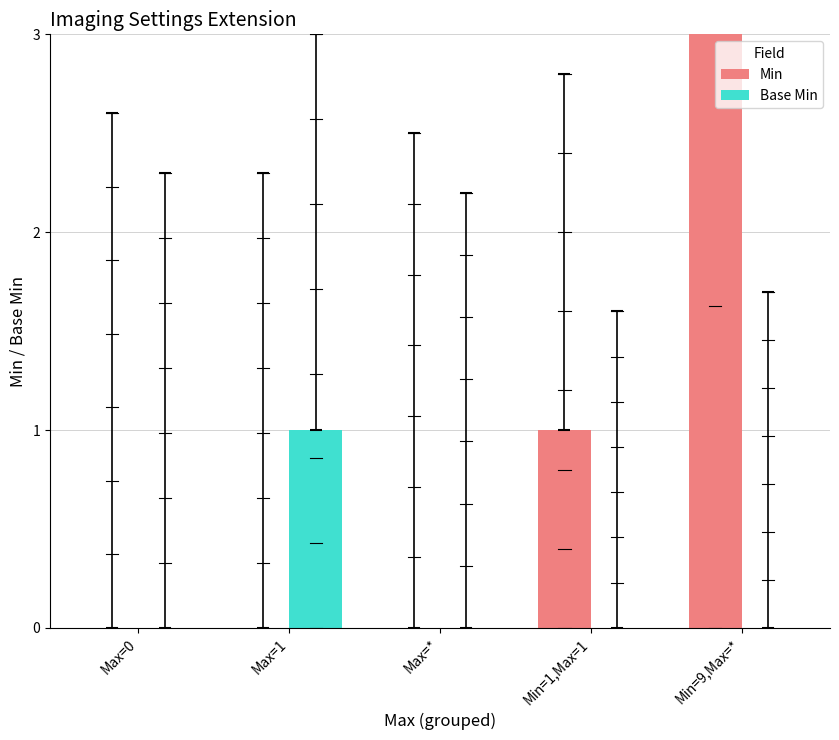

Which has a higher value, Max=1 or Min=9,Max=*?

Min=9,Max=*